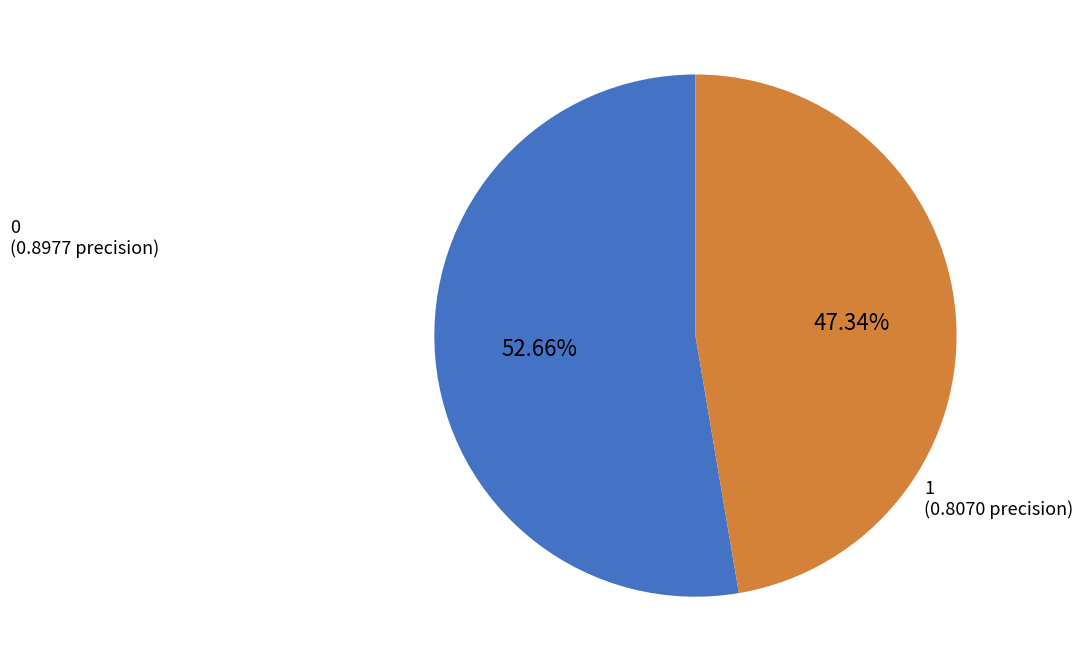

Is there a majority slice in this chart?

Yes